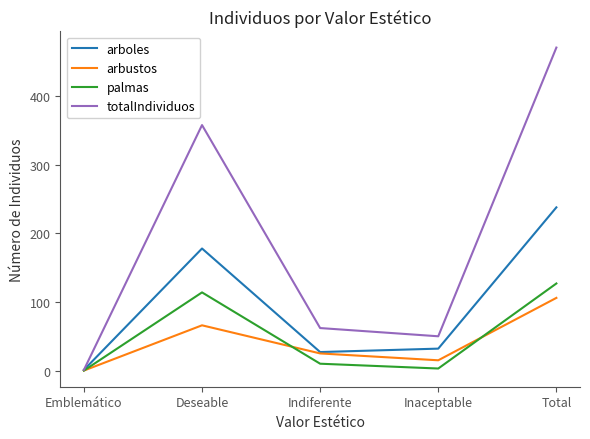

Which series changed the most between Emblemático and Deseable?

totalIndividuos